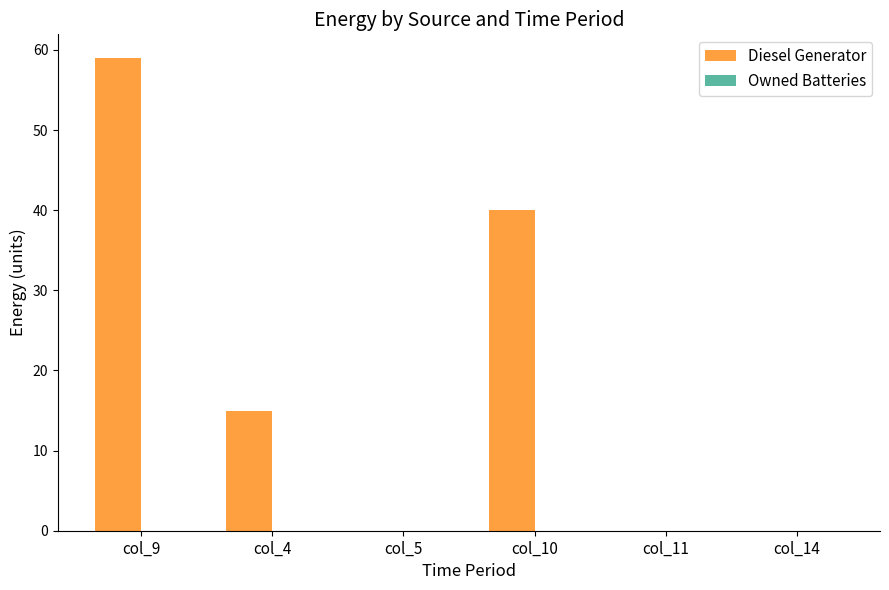

Reading left to right, extract all data points from this chart.

col_9=59.0	col_4=15.0	col_5=0.0	col_10=40.0	col_11=0.0	col_14=0.0